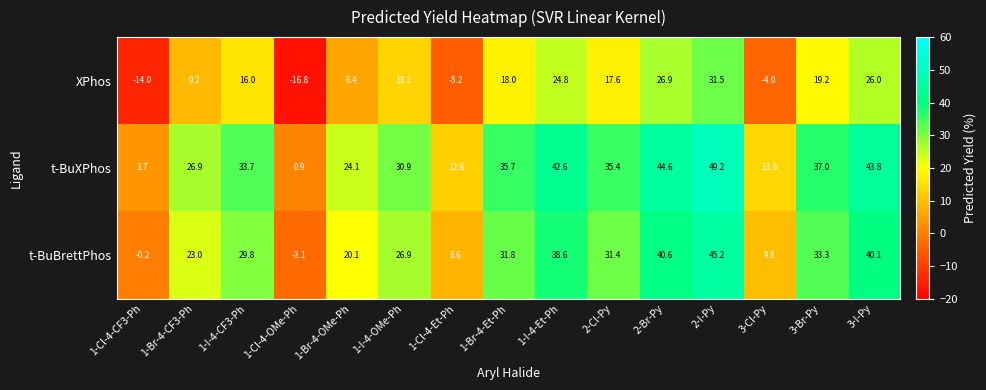

Rank the series at 1-Cl-4-Et-Ph from lowest to highest value.

XPhos, t-BuBrettPhos, t-BuXPhos